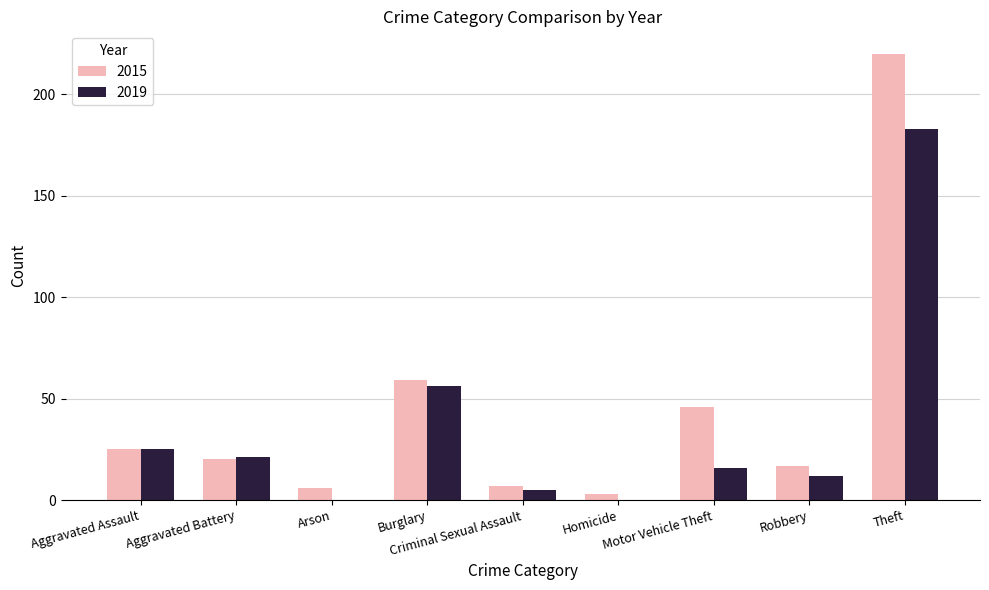

Reading left to right, list all the values displayed in this chart.

2015: 25	20	6	59	7	3	46	17	220
2019: 25	21	0	56	5	0	16	12	183